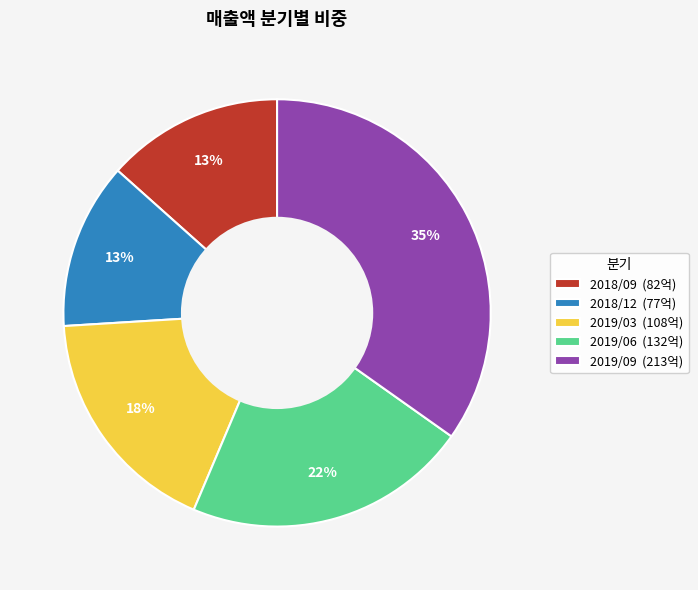

Between 2019/09 and 2019/03, which is larger?

2019/09